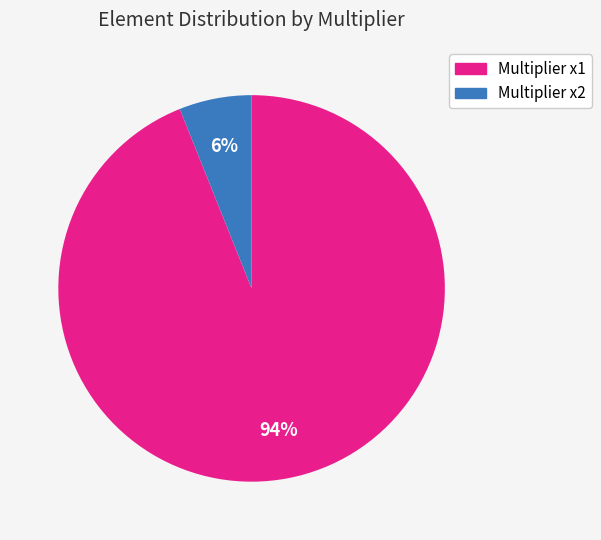

Does any single category account for the majority?

Yes